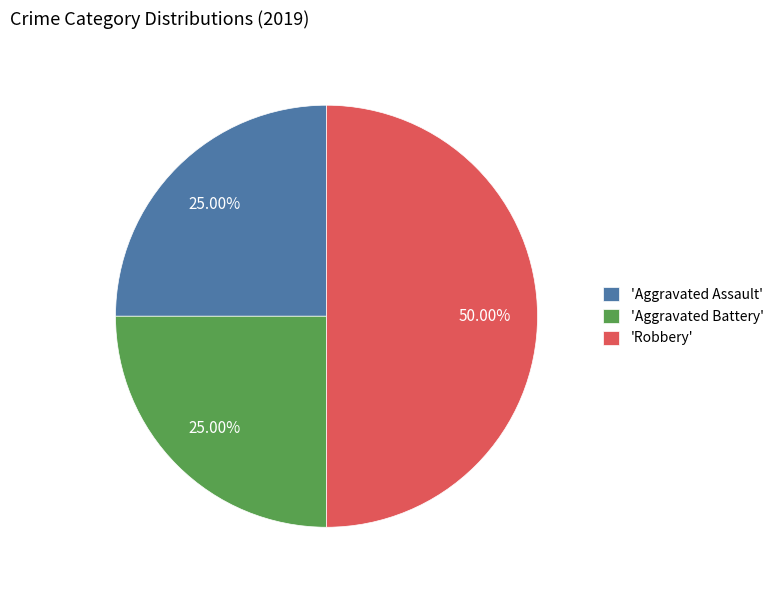

Do 'Aggravated Battery' and 'Robbery' together represent more than half of the pie?

Yes